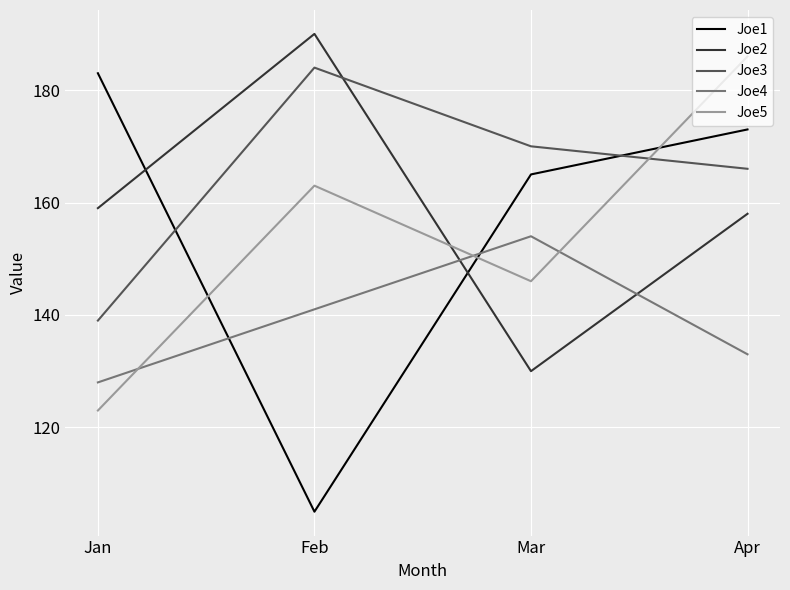

What is the highest value of the Joe3 series?

184